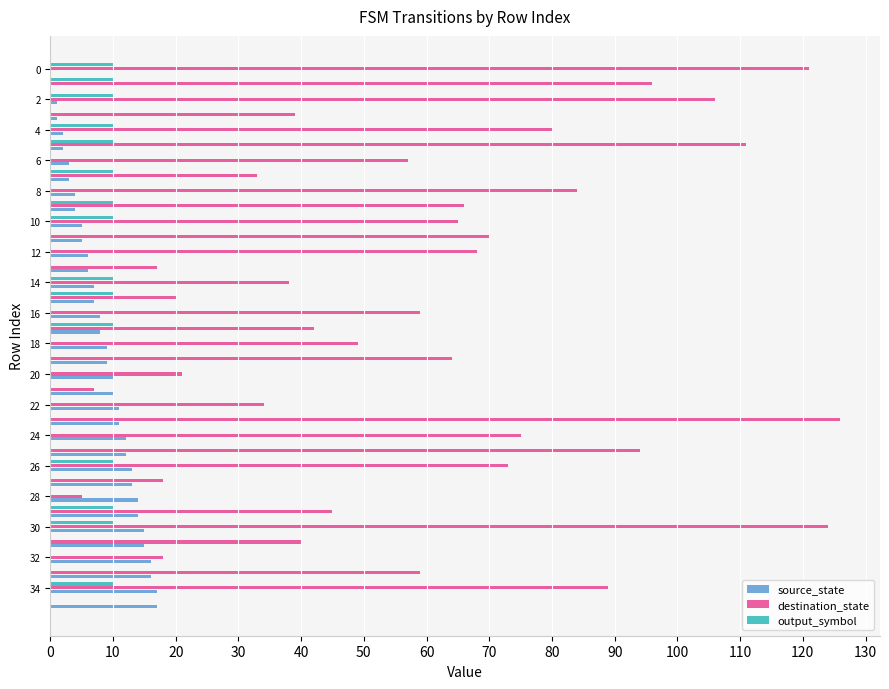

What is the greatest value displayed?

126